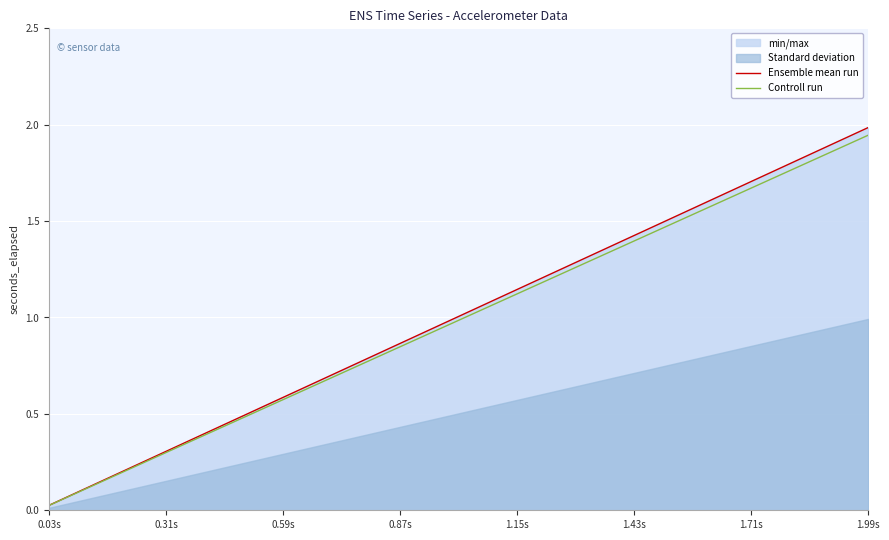

Which category has the lowest value in the Ensemble mean run series?

0.03s